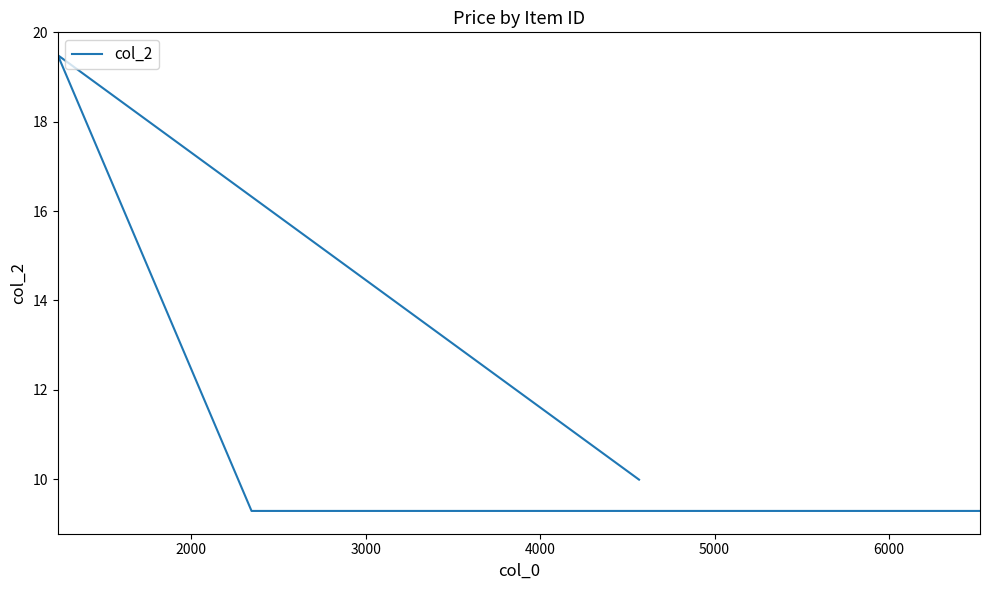

How many lines are shown in the chart?

1